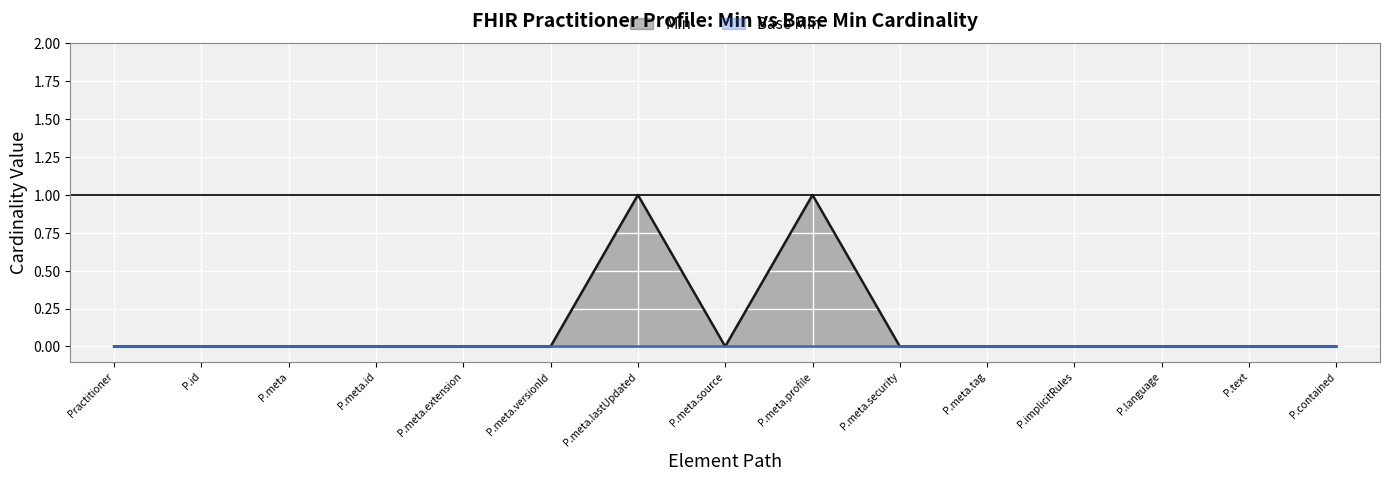

Rank the series at P.meta.security from highest to lowest value.

Min, Base Min